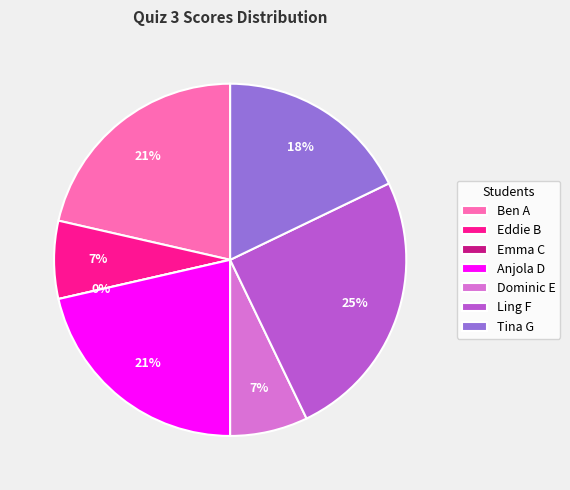

Does Ling F account for over 50% of the chart?

No